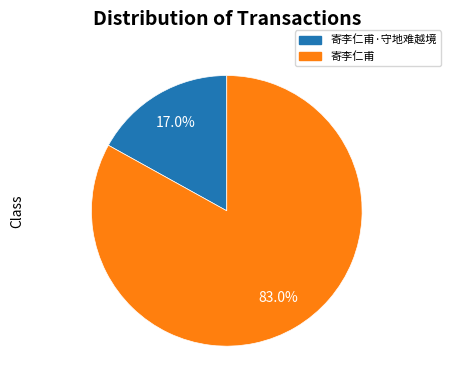

Is there a majority slice in this chart?

Yes